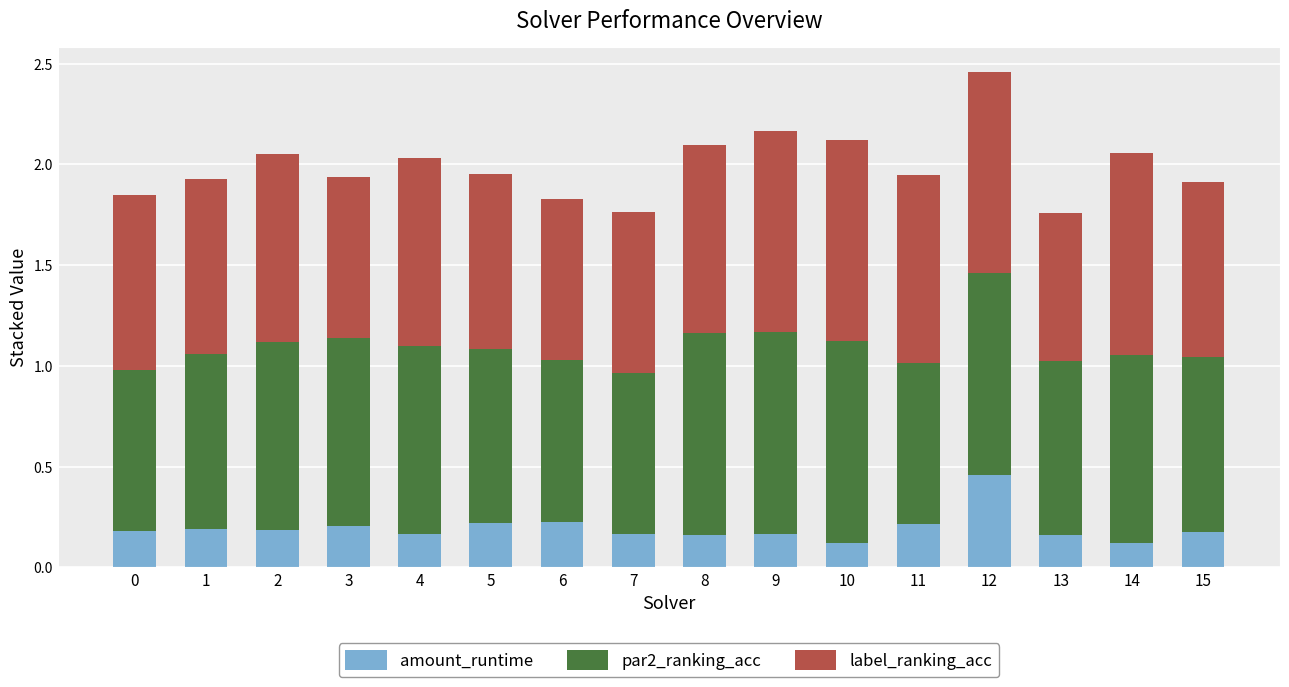

The value of amount_runtime at 4 is 0.0. True or false?

False